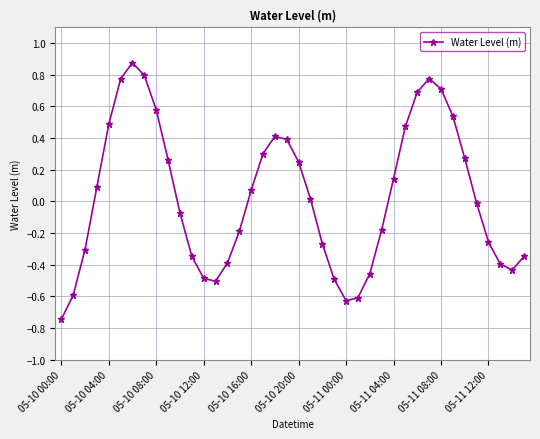

How many interior local valleys (lower than both neighbors) does the data have?

3